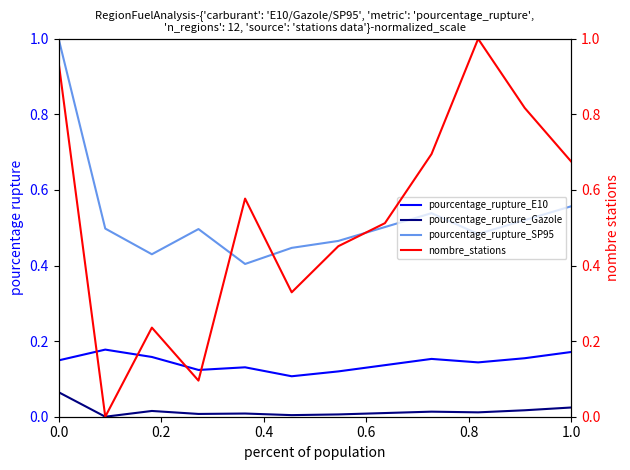

True or false: pourcentage_rupture_Gazole and pourcentage_rupture_E10 cross at least once.

False